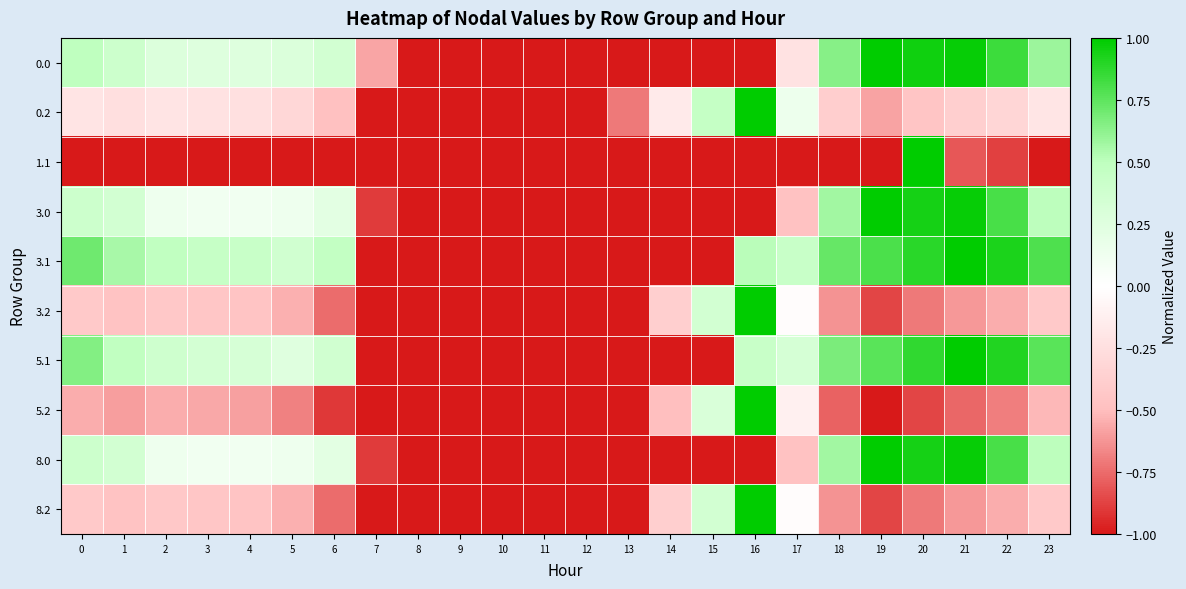

Which label corresponds to the largest value in the chart?

19